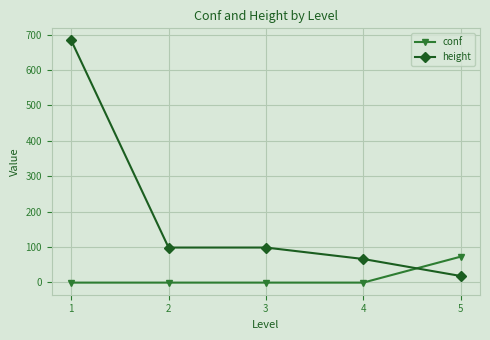

True or false: height and conf cross at least once.

True